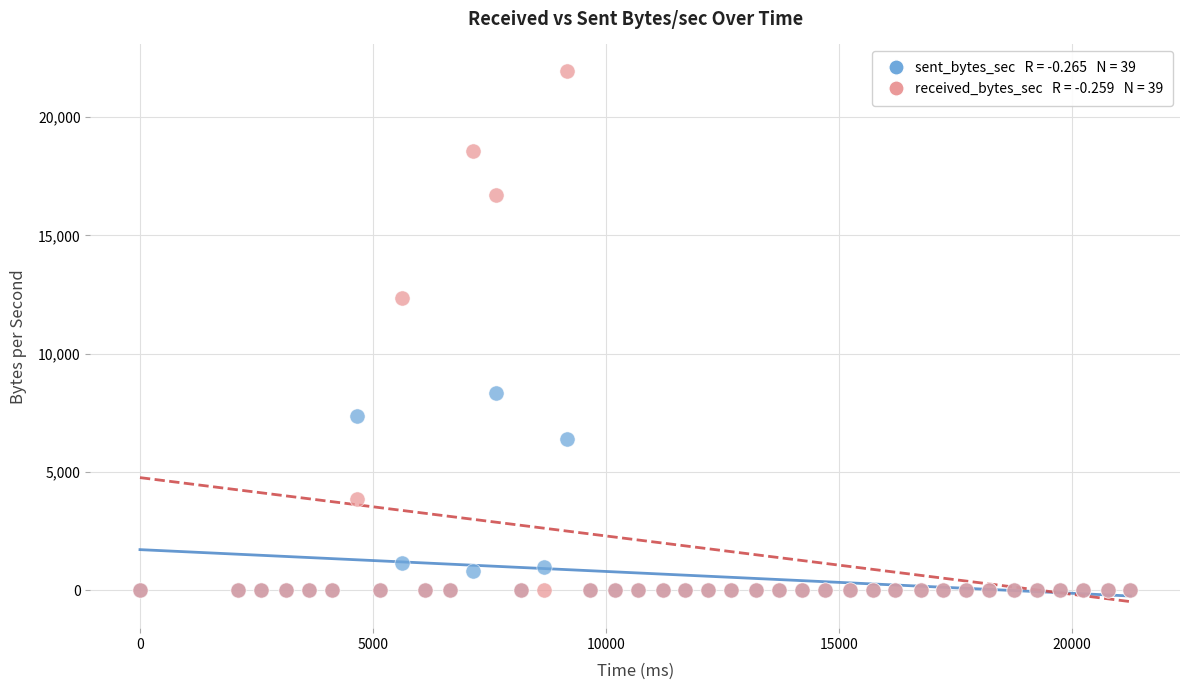

Across all series, what Y value is closest to 10975?

12351